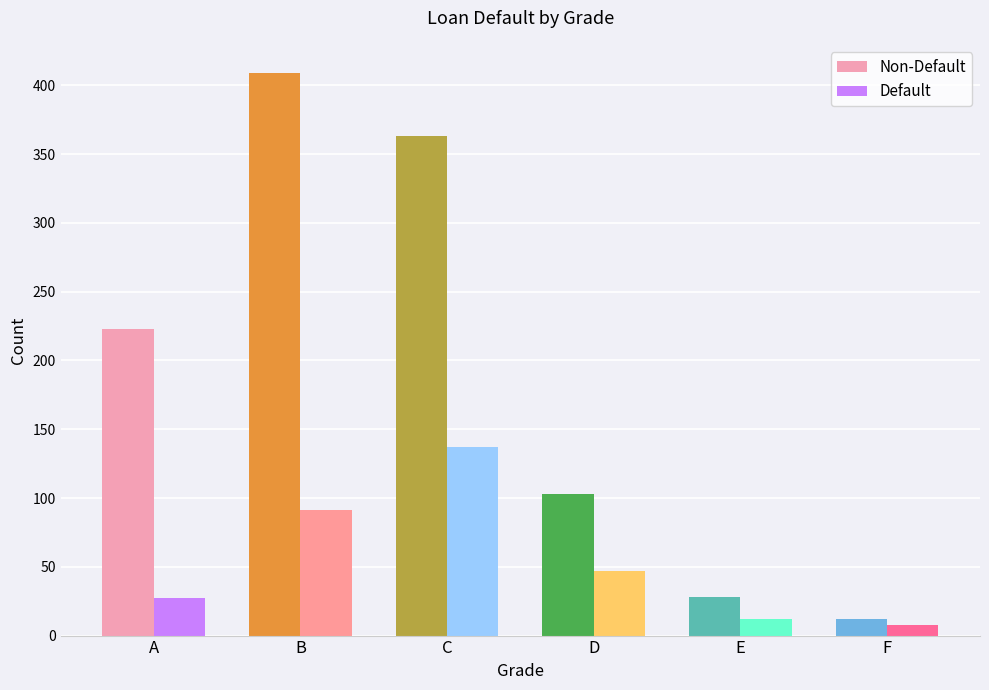

How many data points in Default are less than 47?

3